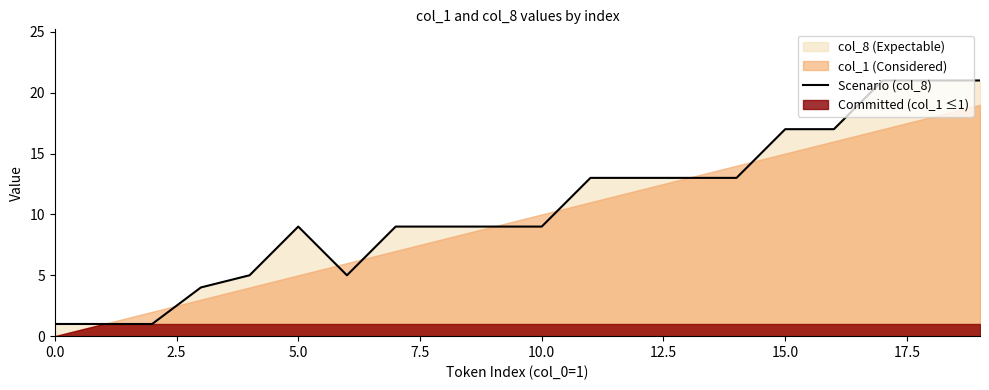

What is the maximum value shown in the chart?

21